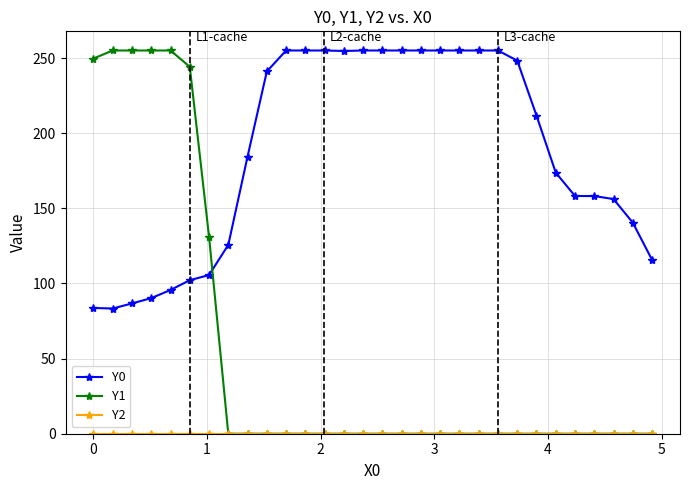

Which series has the largest total across all categories?

Y0